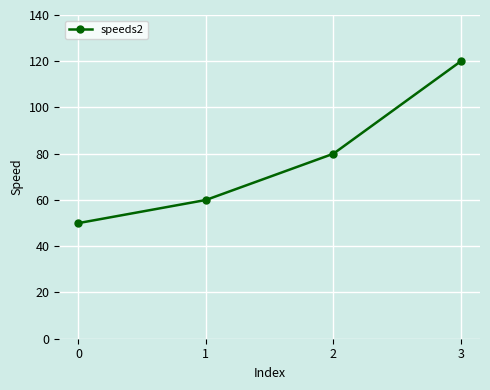

Between 2 and 1, which is larger?

2